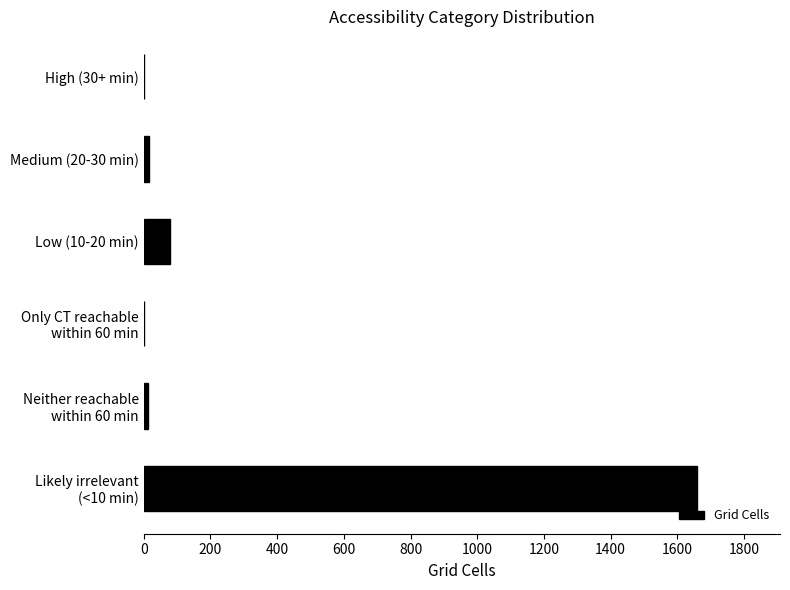

The value at High (30+ min) is 0. True or false?

True